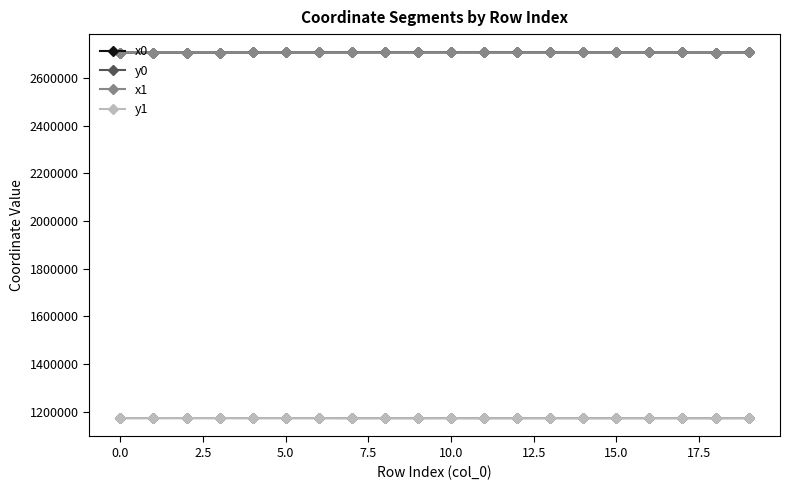

What is the value of the x1 point at the 4th from the left?

2707337.3